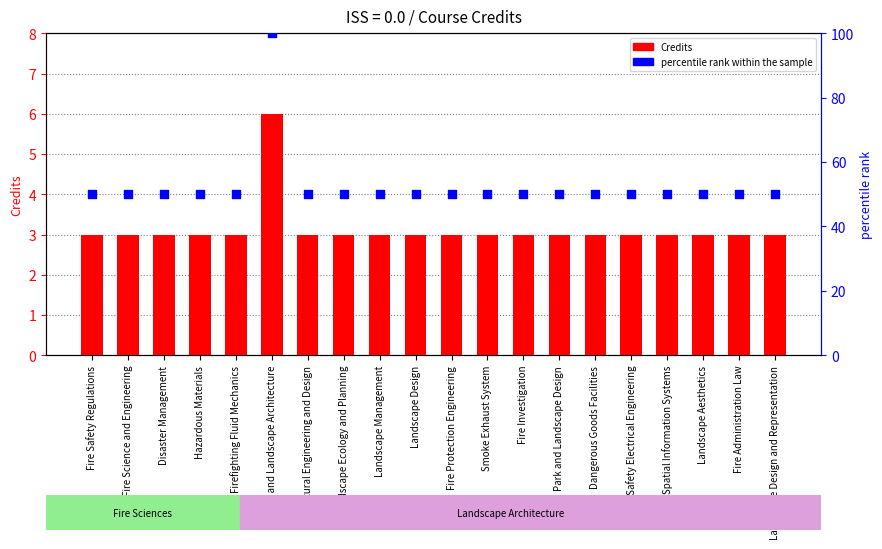

What are all the series names shown in the legend?

Credits, percentile rank within the sample